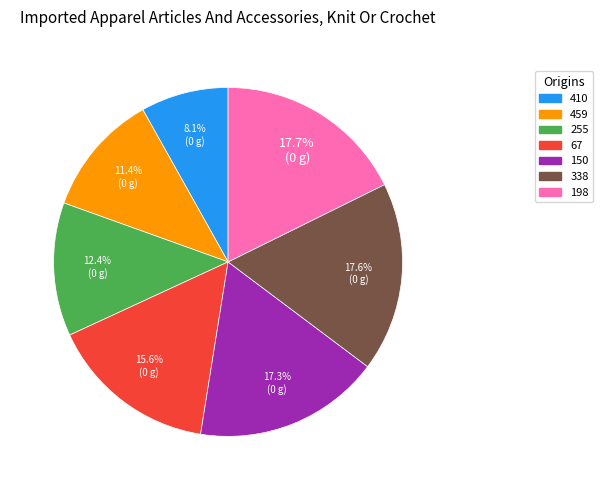

Which slice is the smallest?

410